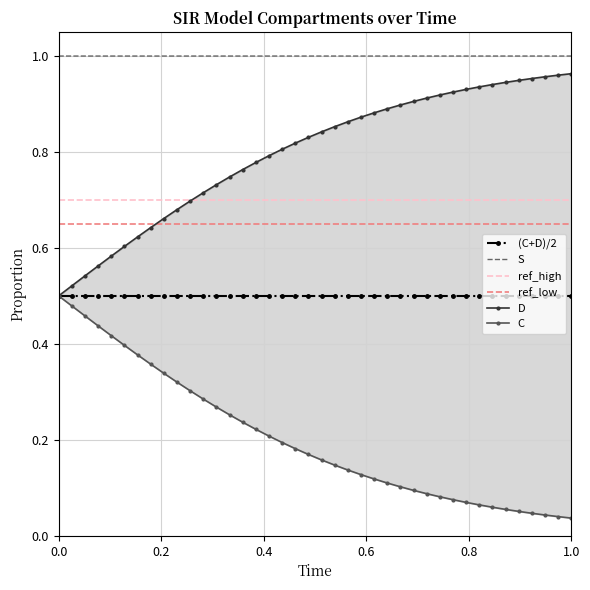

What is the maximum value for (C+D)/2?

0.5